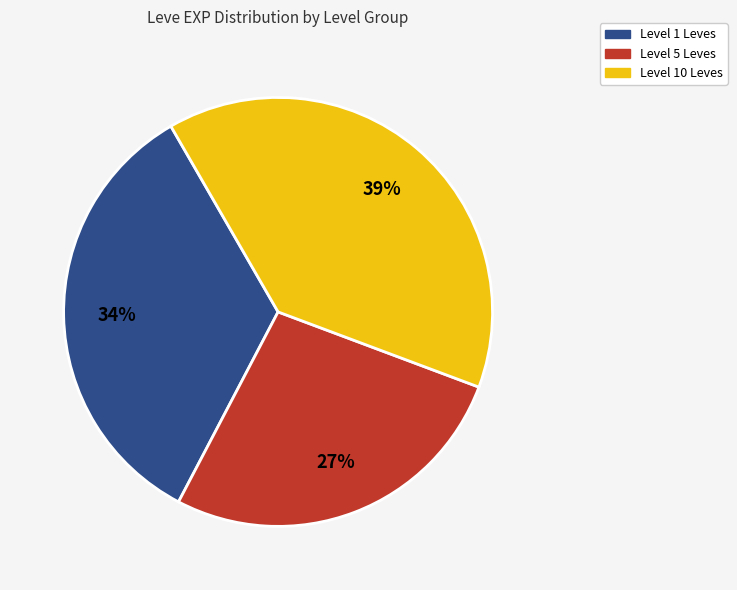

To the nearest percent, what is the difference between the largest and smallest slice percentages?

12%